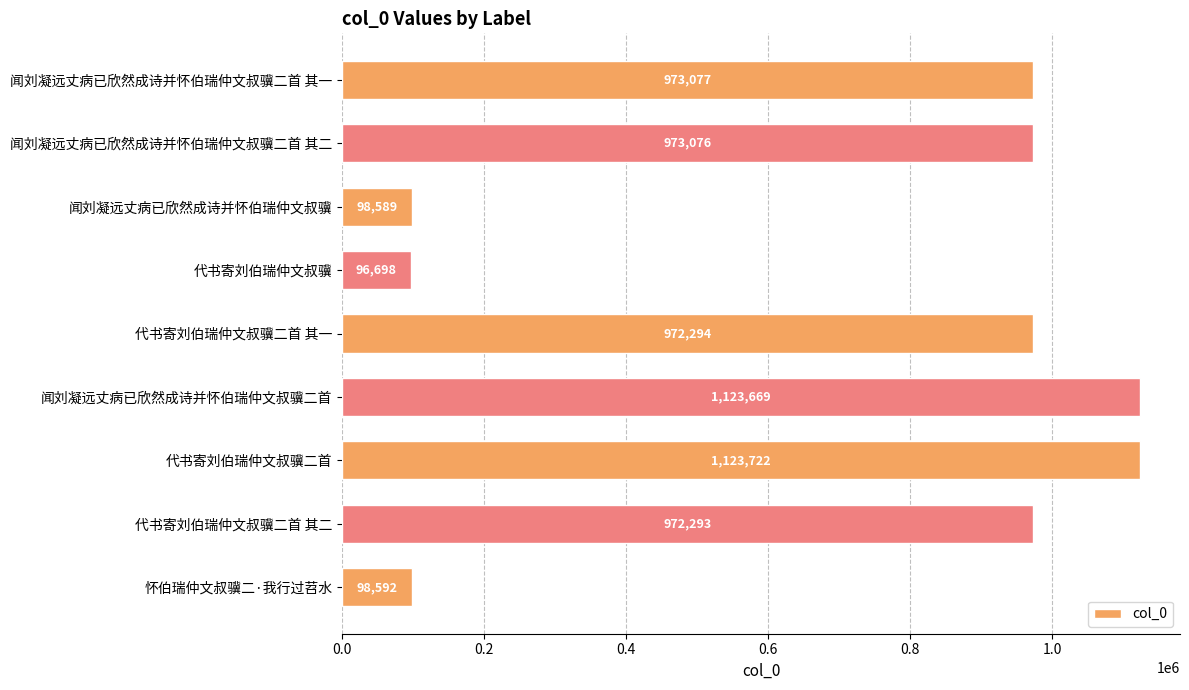

Reading top to bottom, extract all data points from this chart.

闻刘凝远丈病已欣然成诗并怀伯瑞仲文叔骥二首 其一=973077	闻刘凝远丈病已欣然成诗并怀伯瑞仲文叔骥二首 其二=973076	闻刘凝远丈病已欣然成诗并怀伯瑞仲文叔骥=98589	代书寄刘伯瑞仲文叔骥=96698	代书寄刘伯瑞仲文叔骥二首 其一=972294	闻刘凝远丈病已欣然成诗并怀伯瑞仲文叔骥二首=1123669	代书寄刘伯瑞仲文叔骥二首=1123722	代书寄刘伯瑞仲文叔骥二首 其二=972293	怀伯瑞仲文叔骥二·我行过苕水=98592